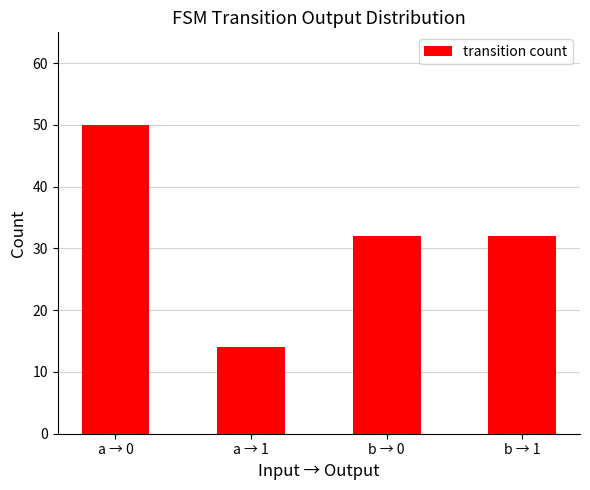

What is the label of the 4th bar from the left?

b → 1